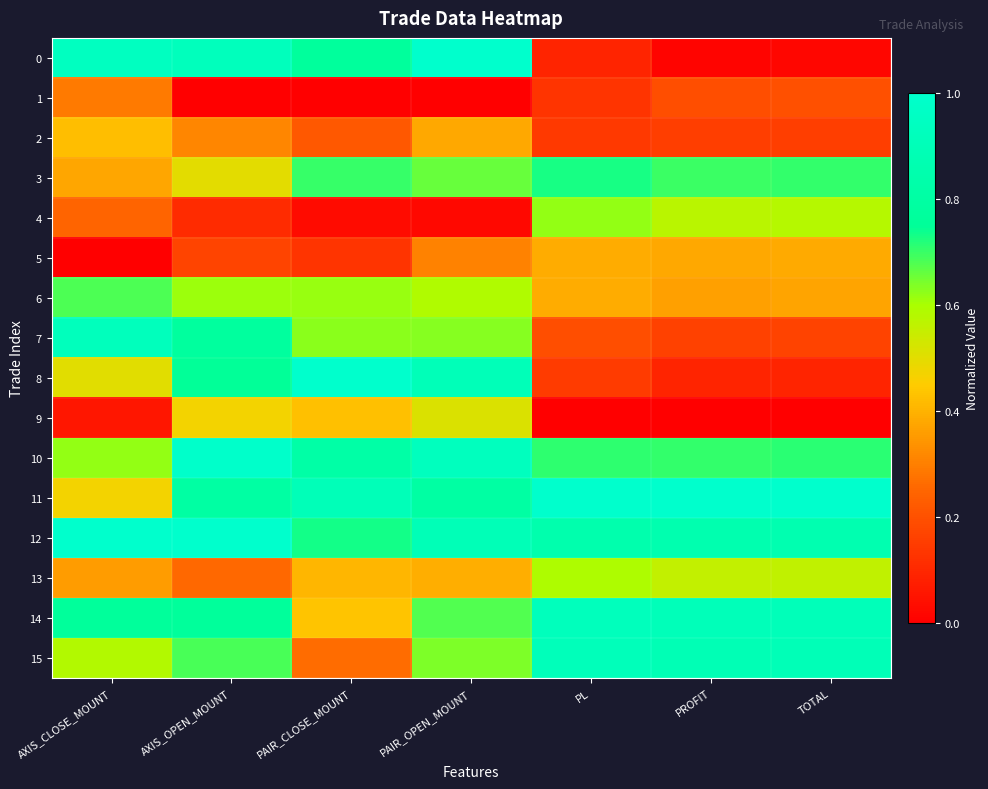

Which series has the largest total across all categories?

12